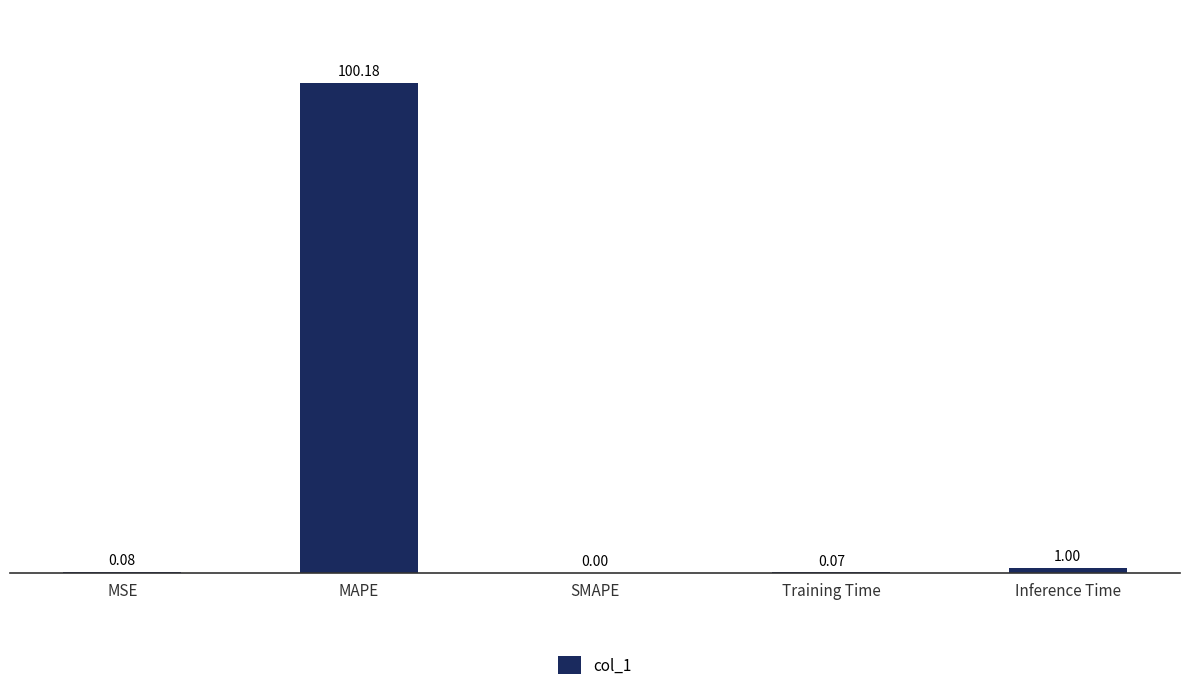

Where is the data nearest to the value 50?

Inference Time